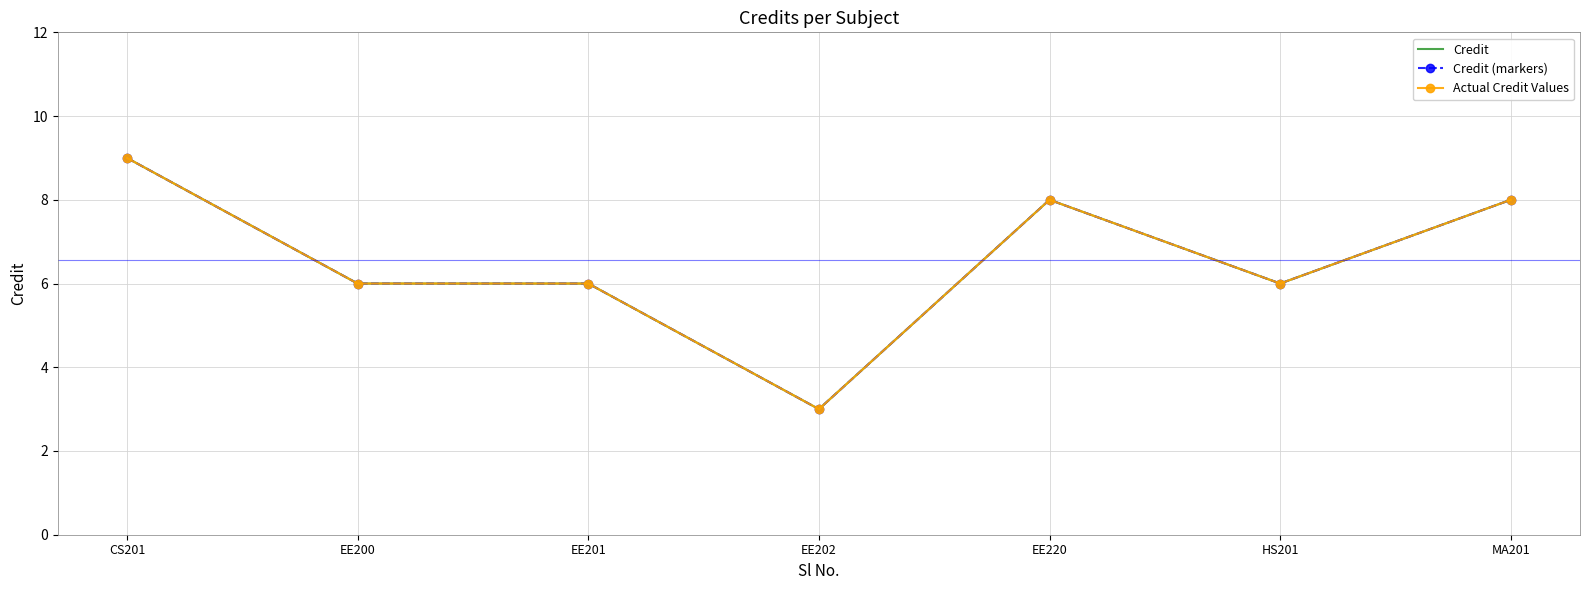

True or false: Actual Credit Values and Credit (markers) intersect in this chart.

False